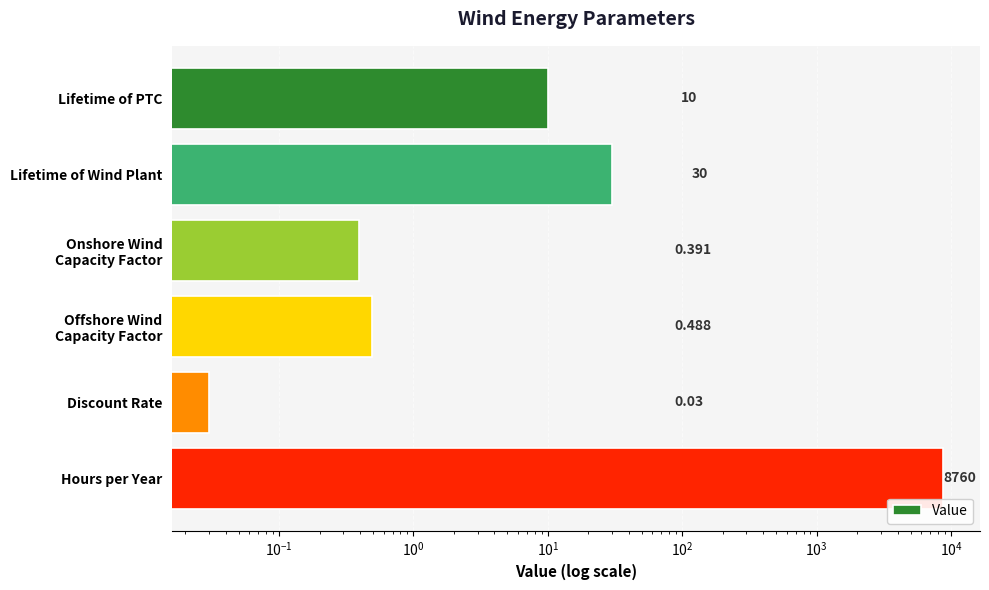

Is it true that the value at Discount Rate is 0.1?

False